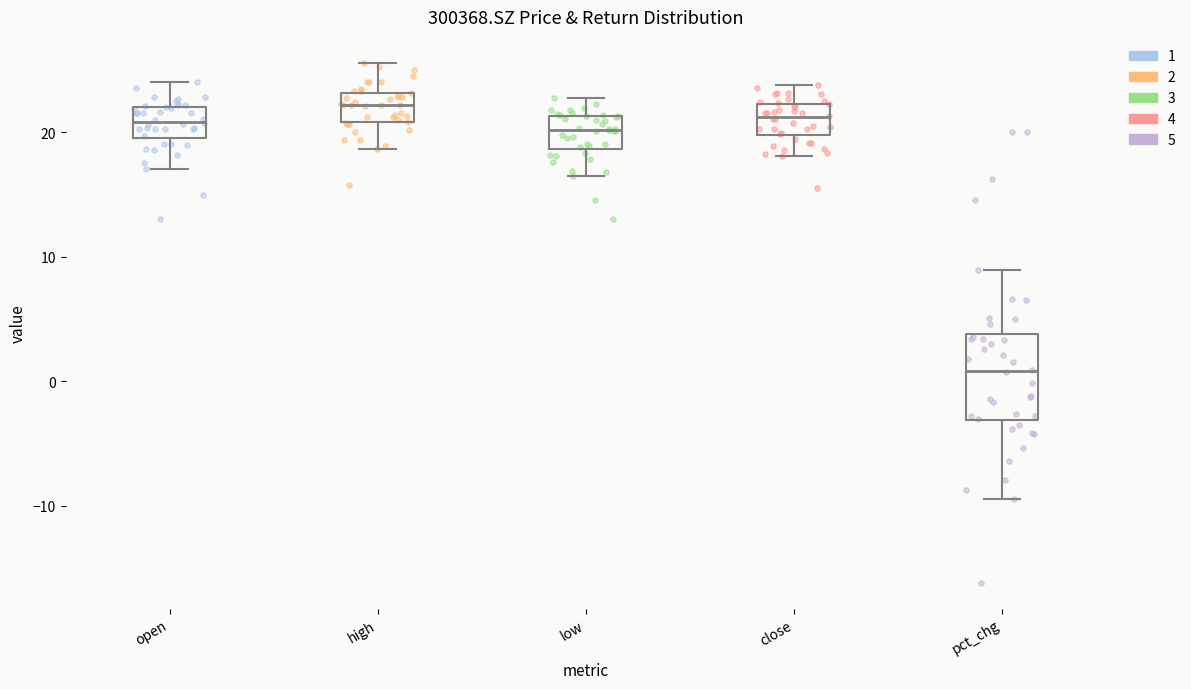

Reading left to right, read every box against the y-axis: the position of its median line, the range the box covers, and the ends of its whiskers. The values are not printed on the chart, so give them approximately, as read against the axis.

open: median 21, box 20 to 22, whiskers 17 to 24
high: median 22, box 21 to 23, whiskers 19 to 26
low: median 20, box 19 to 21, whiskers 16 to 23
close: median 21, box 20 to 22, whiskers 18 to 24
pct_chg: median 1, box -3 to 4, whiskers -9 to 9